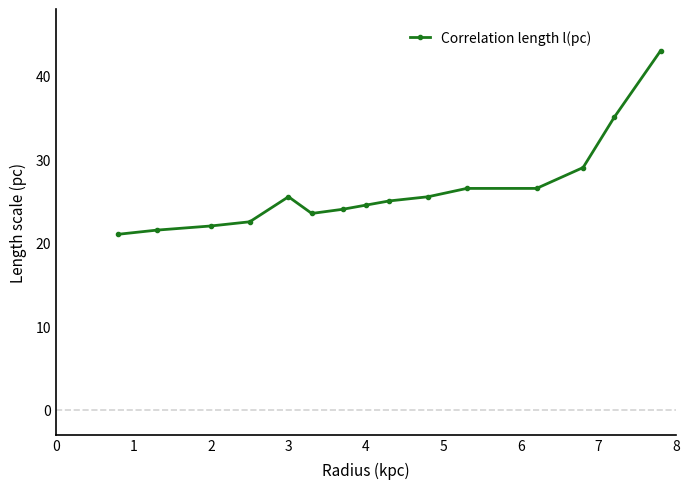

What is the value of the 1st point from the left?

21.0